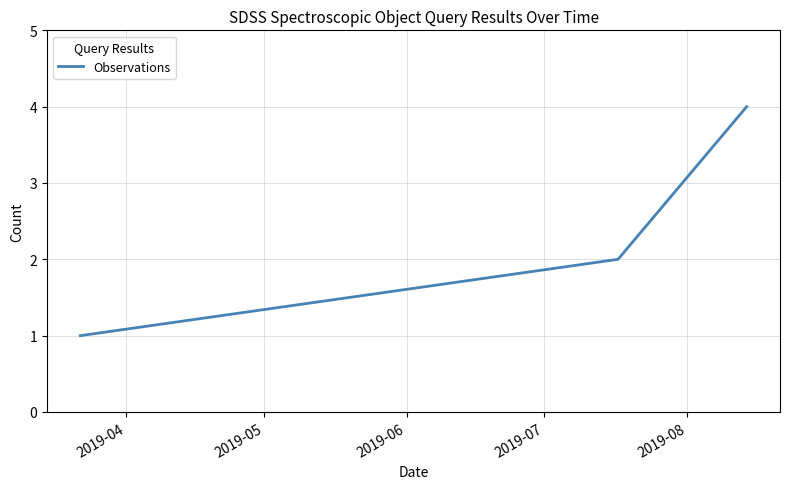

What is the sum of all values?

7